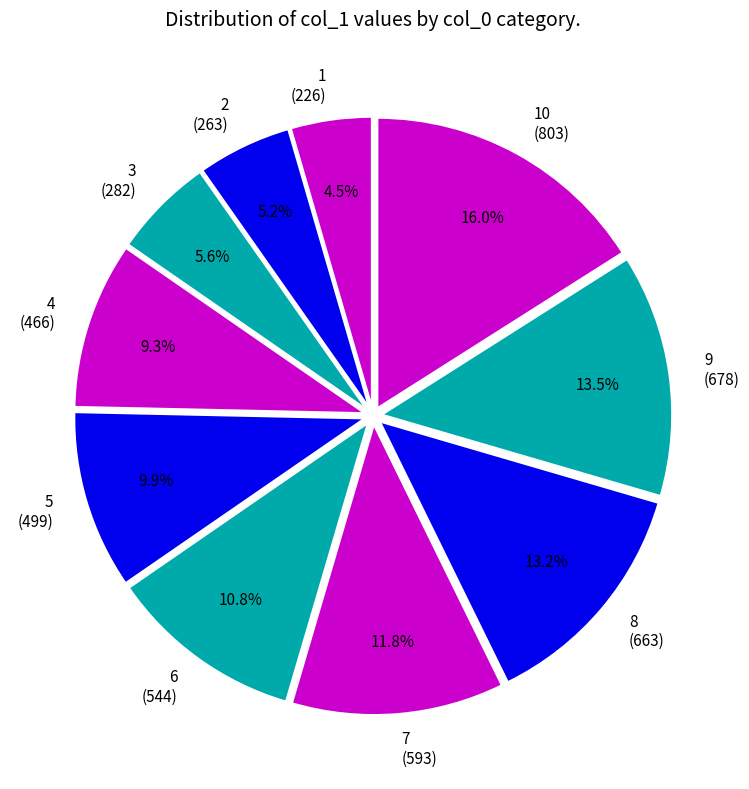

Does 9 (678) account for over 50% of the chart?

No